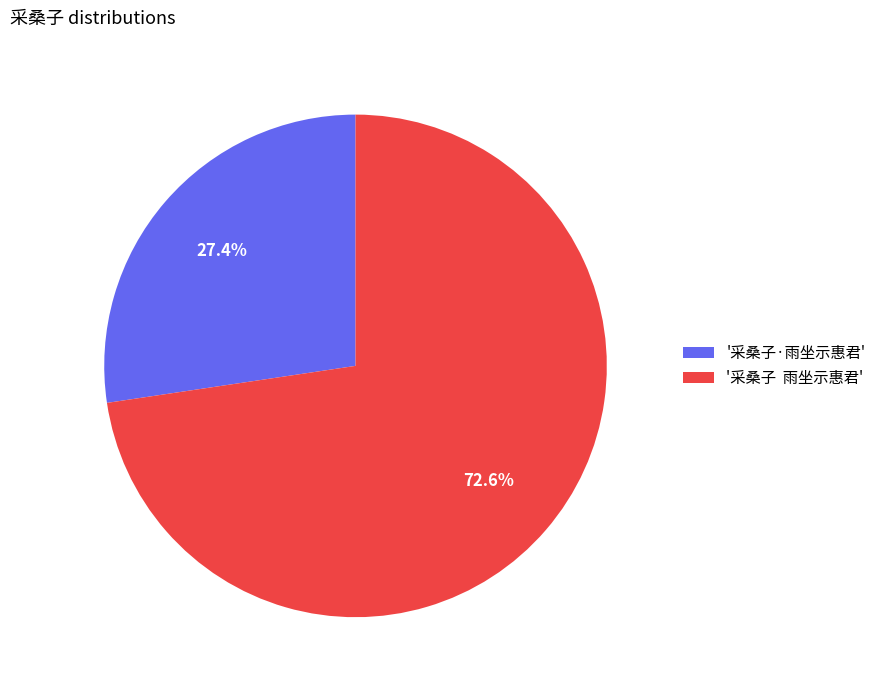

What is the largest slice in the pie chart?

'采桑子 雨坐示惠君'